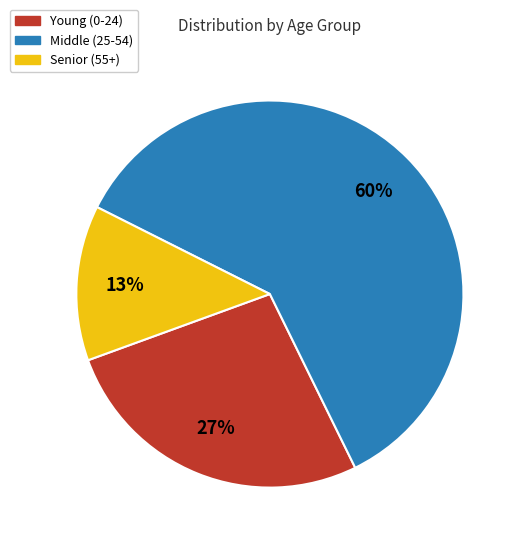

To the nearest percent, what is the difference between the largest and smallest slice percentages?

47%